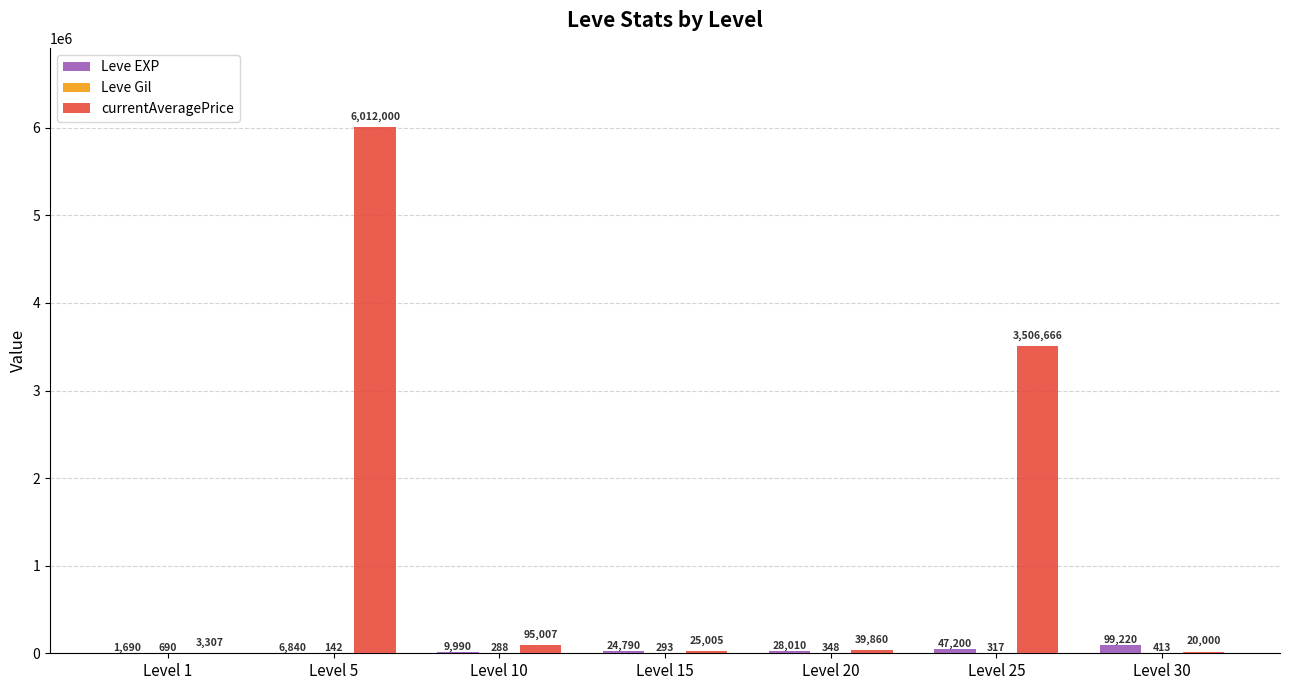

The value of Leve EXP at Level 30 is 99220. True or false?

True